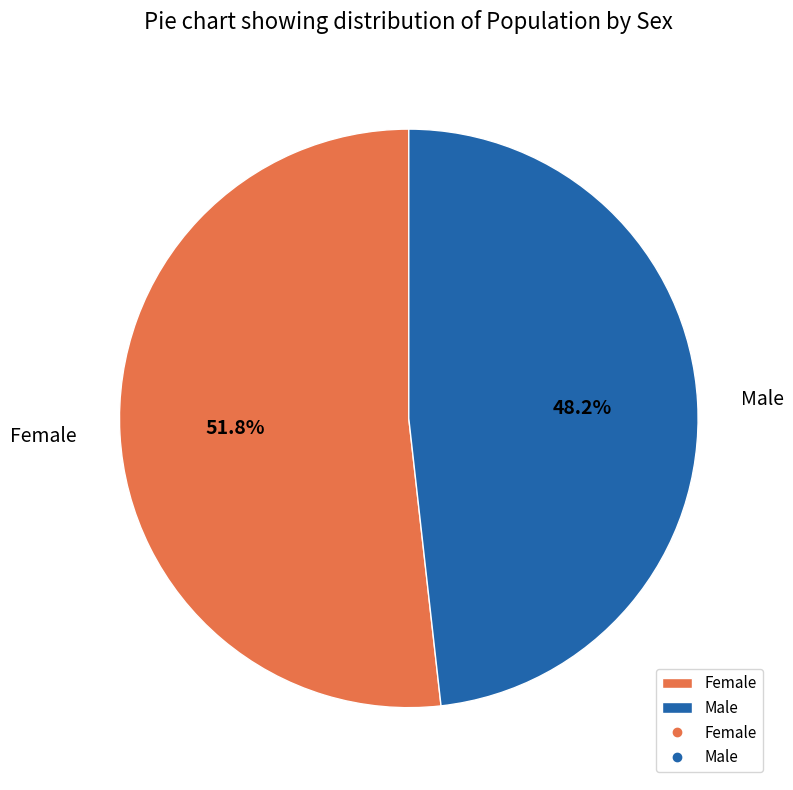

The Male slice represents 57% of the pie. True or false?

False